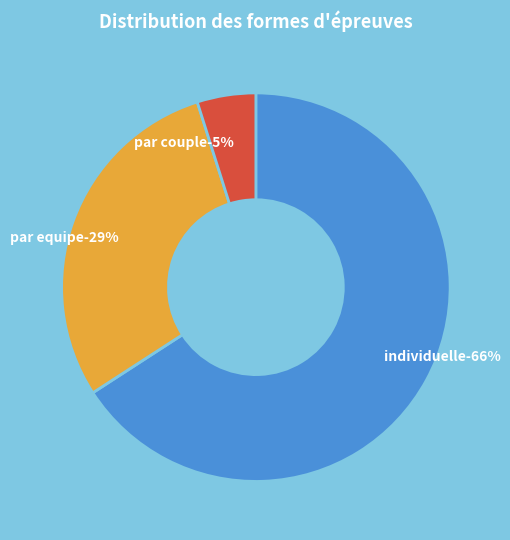

Combined, what portion of the pie is par equipe and individuelle?

95.1%